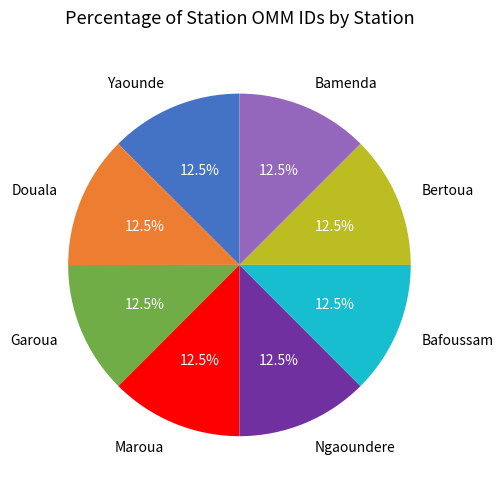

What percentage is NOT represented by Ngaoundere?

87.5%